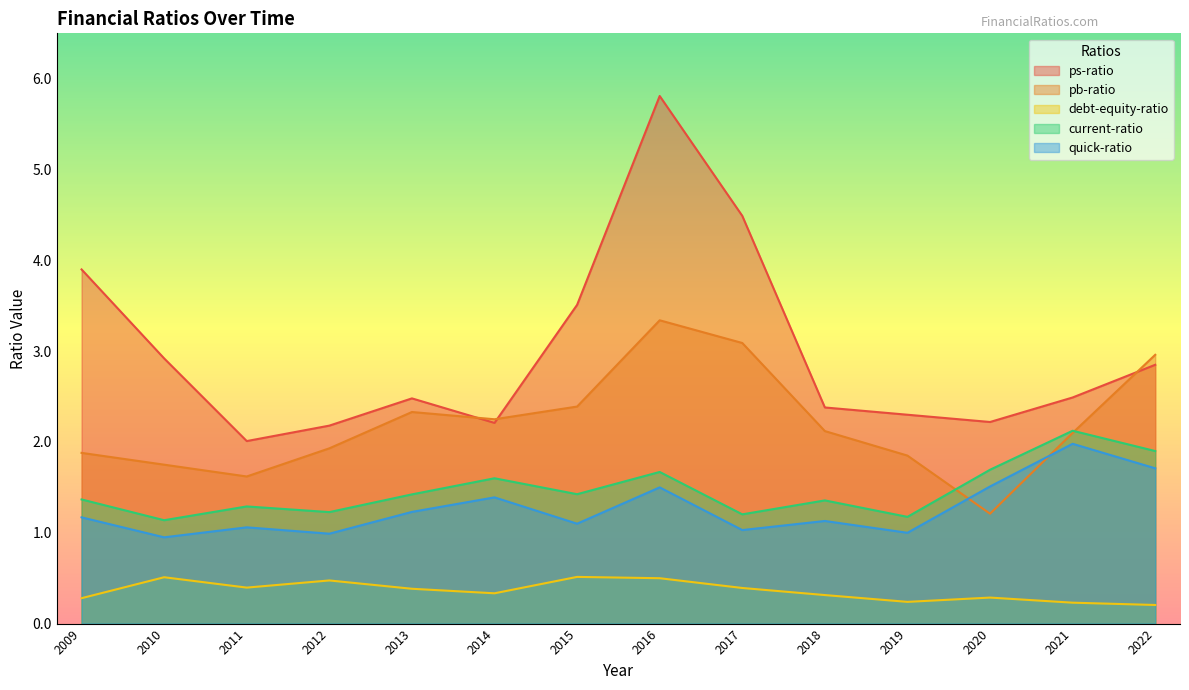

At which category is the sum across all series the highest?

2016